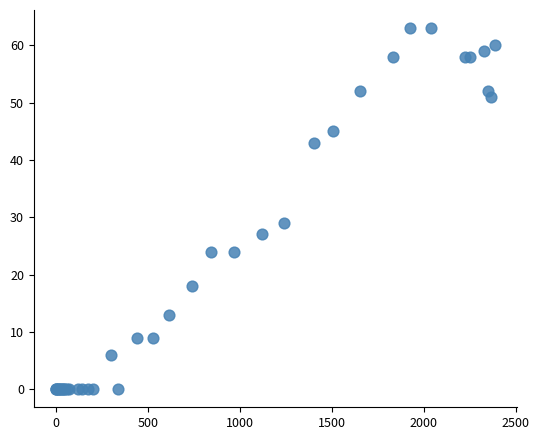

What Y value in the scatter plot is closest to 31?

29